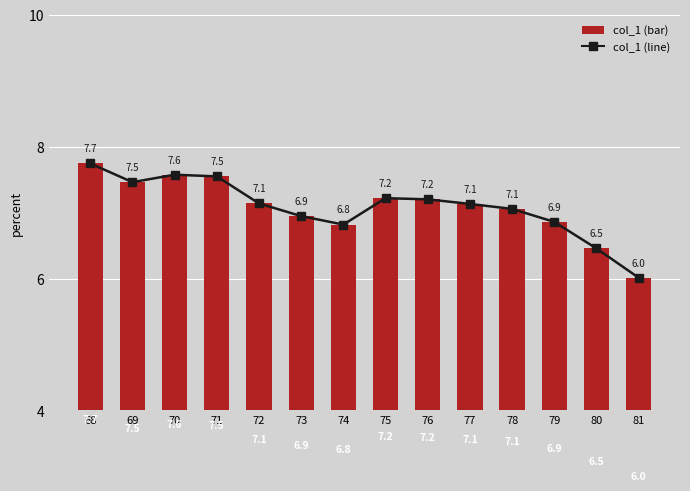

What is the difference between the col_1 (bar) values at 68 and 70?

0.2